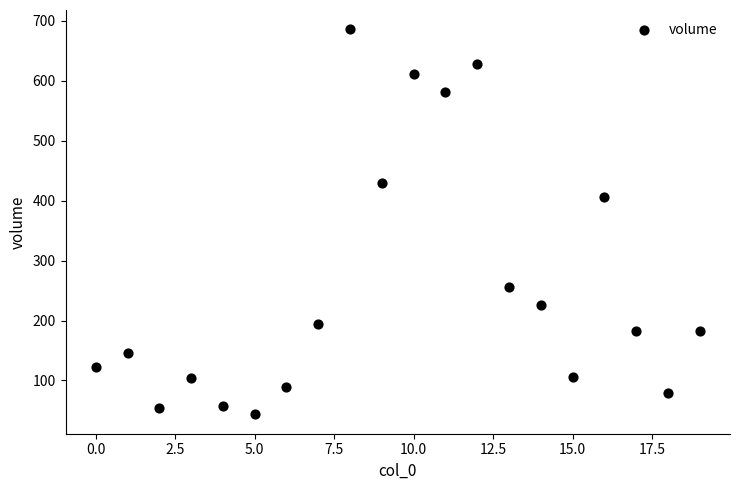

What Y value in the scatter plot is closest to 364?

405.7